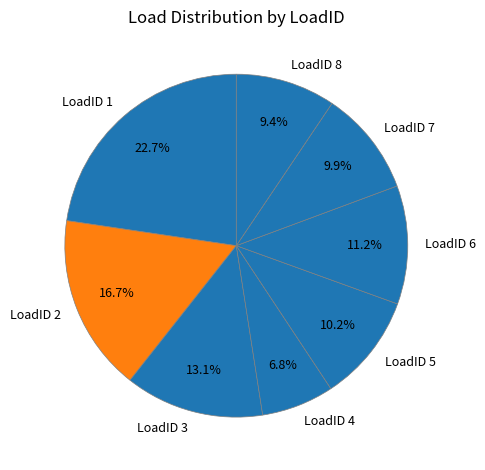

Which slice is the smallest?

LoadID 4